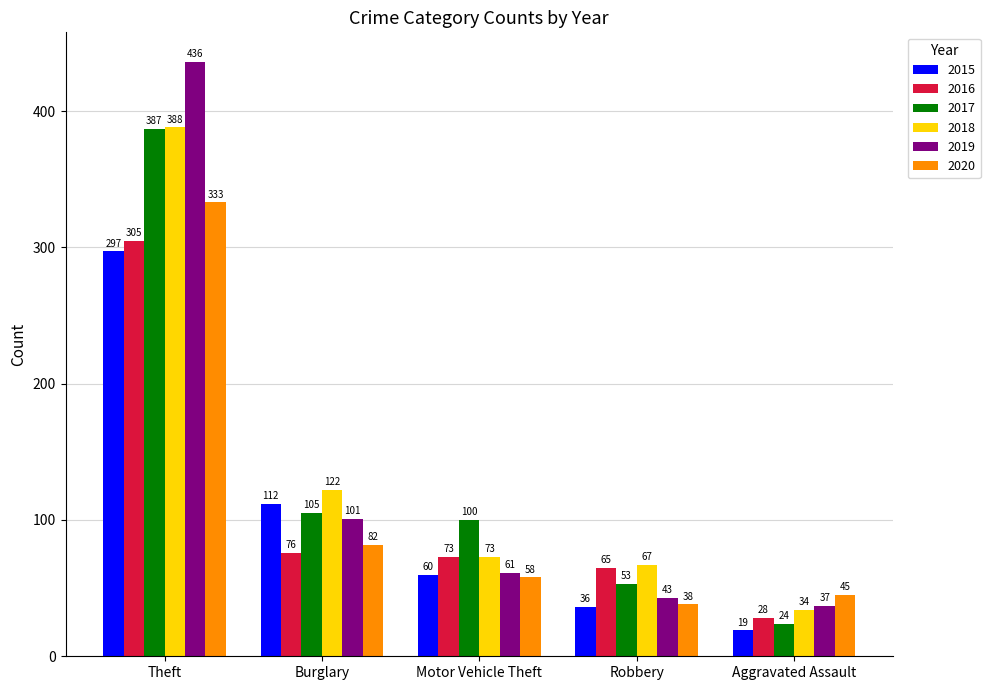

Is the value of 2019 at Aggravated Assault greater than the value of 2017 at Robbery?

No